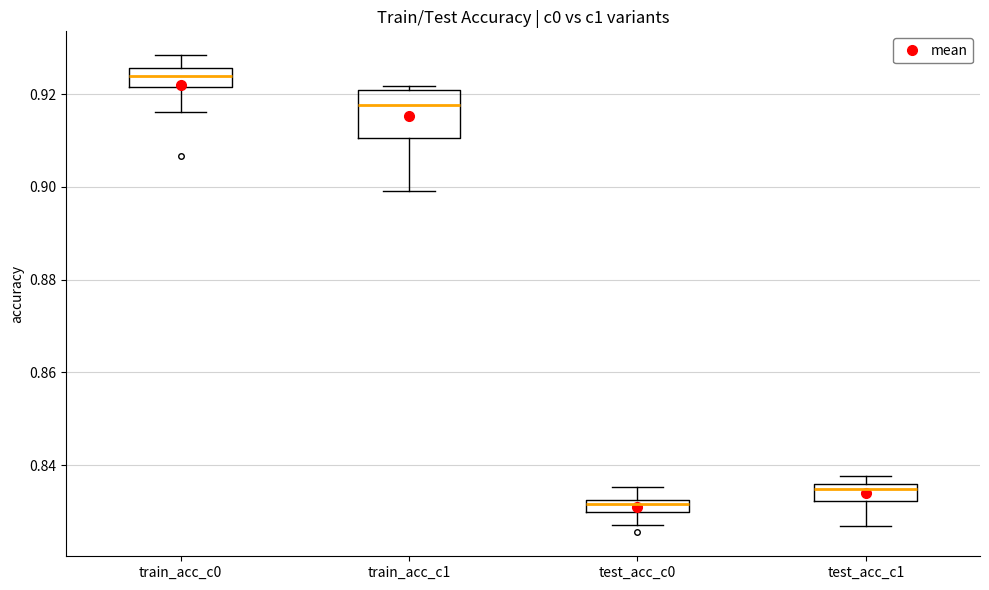

Which box is the tallest, from its lower edge to its upper edge?

train_acc_c1